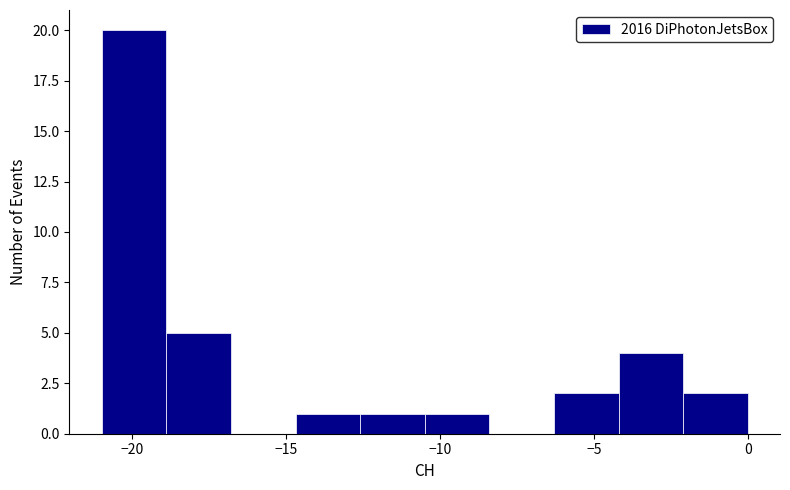

Reading left to right, list every bar in this chart as the range it spans on the x-axis followed by its height. Neither the bar edges nor the heights are printed on the chart, so give them approximately, as read against the axes.

-21.0 to -18.9: 20
-18.9 to -16.8: 5
-16.8 to -14.7: 0
-14.7 to -12.6: 1
-12.6 to -10.5: 1
-10.5 to -8.4: 1
-8.4 to -6.3: 0
-6.3 to -4.2: 2
-4.2 to -2.1: 4
-2.1 to 0.0: 2